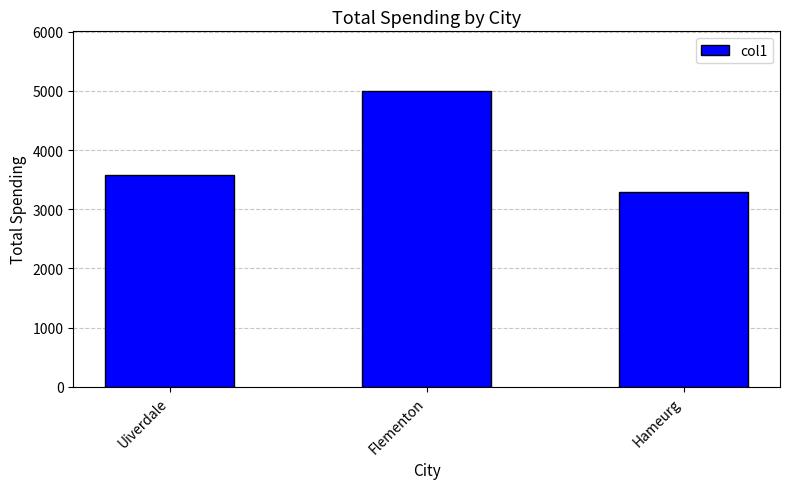

How many data points are less than 3573?

1